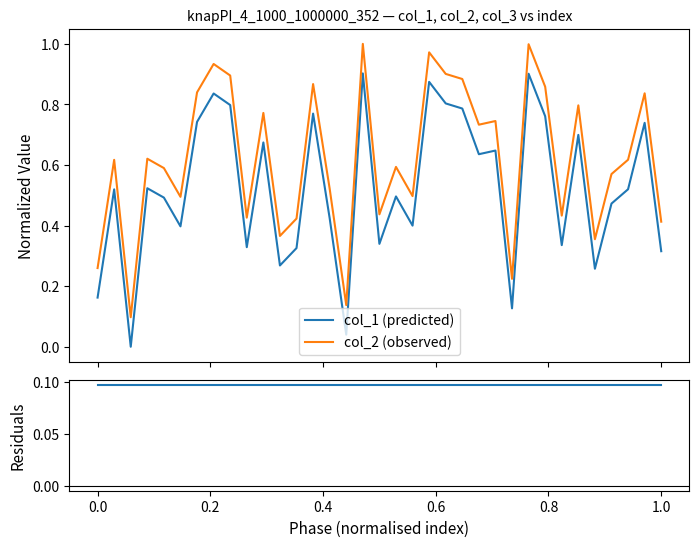

True or false: col_2 (observed) and col_3 (residual) cross at least once.

False